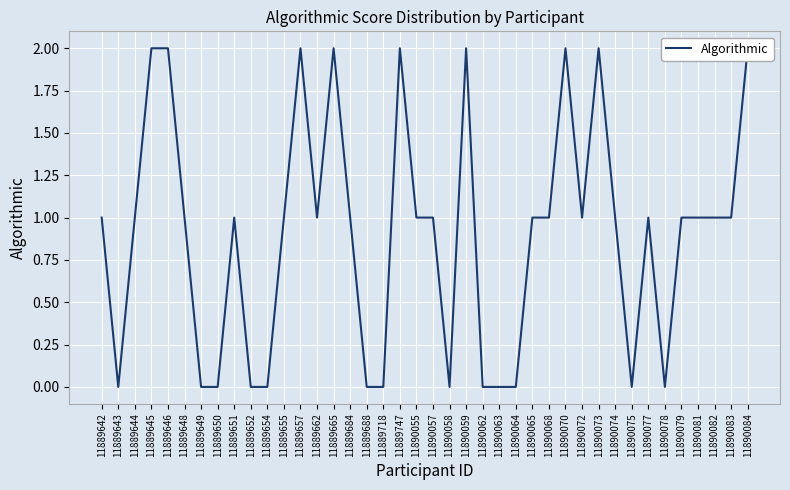

Reading left to right, what are all the values shown in this chart?

1	0	1	2	2	1	0	0	1	0	0	1	2	1	2	1	0	0	2	1	1	0	2	0	0	0	1	1	2	1	2	1	0	1	0	1	1	1	1	2